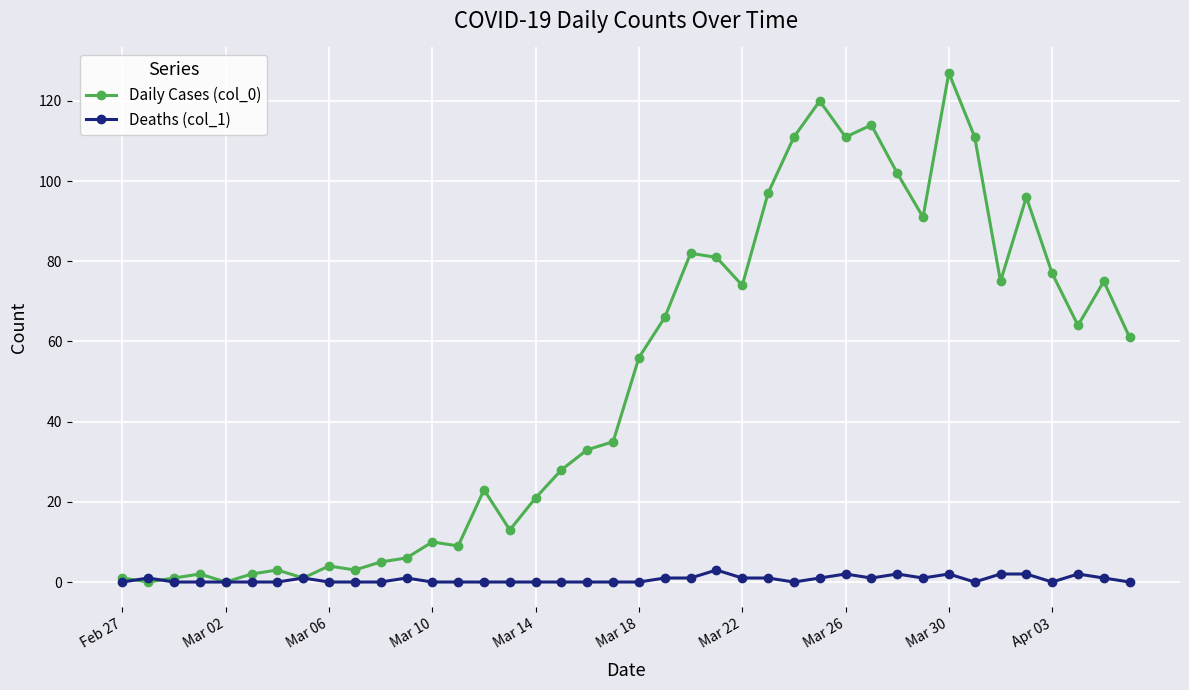

Rank the series by their average value, from highest to lowest.

Daily Cases (col_0), Deaths (col_1)